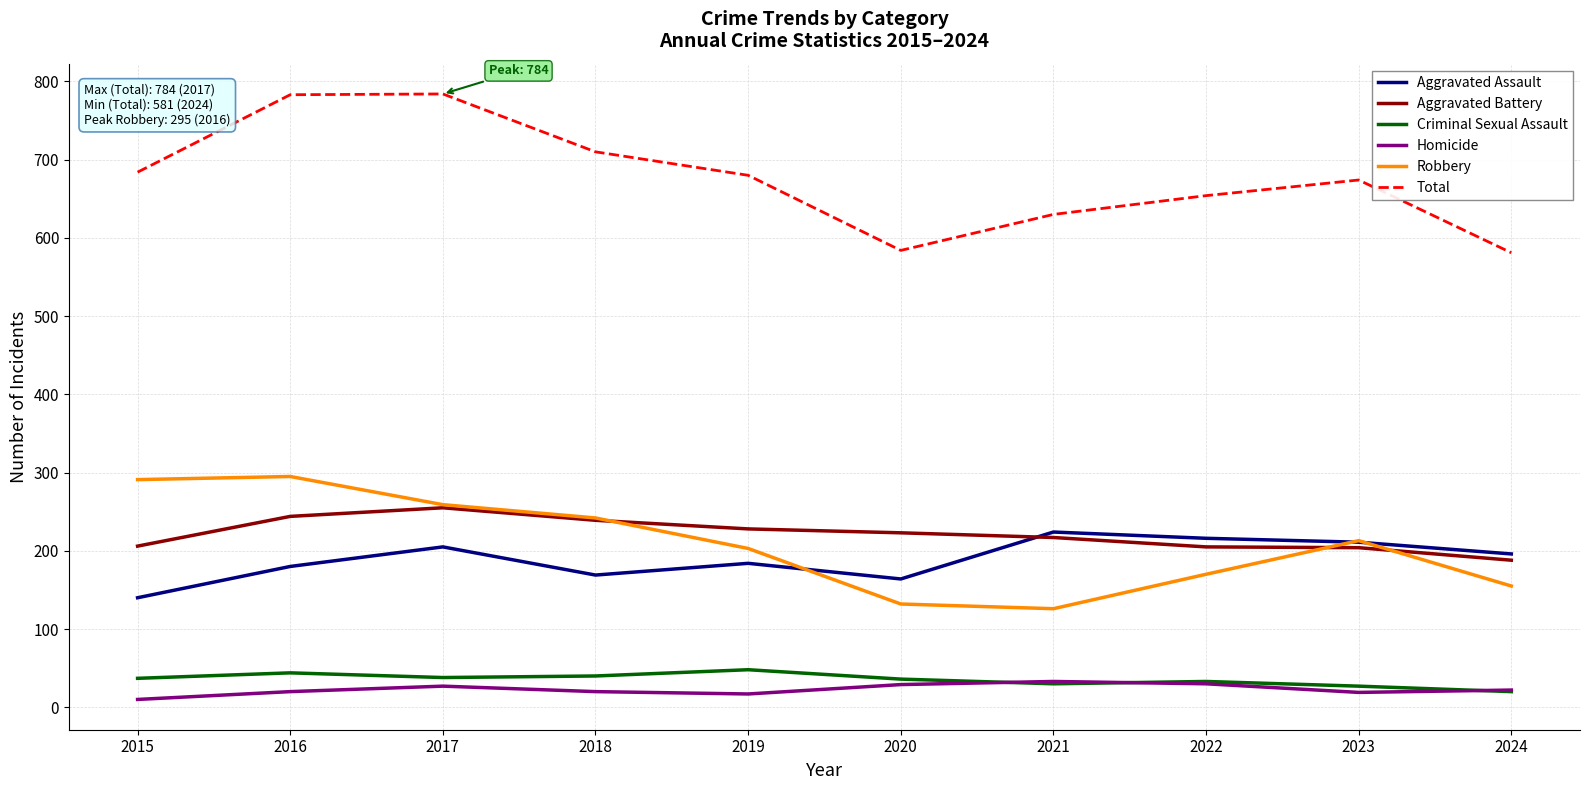

What is the smallest value displayed?

10